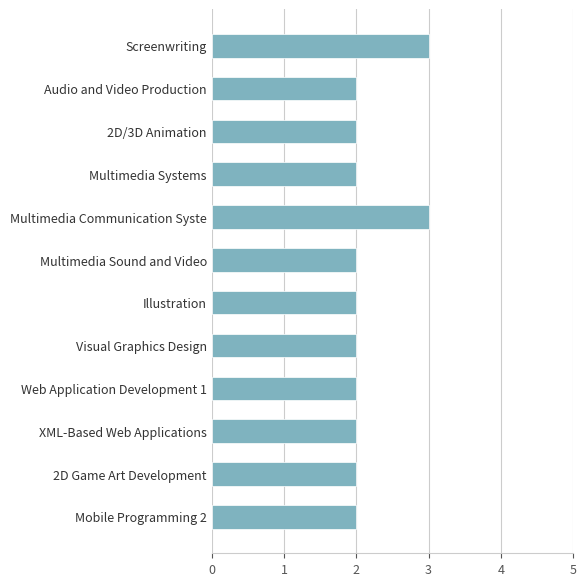

What position from the bottom is Multimedia Communication Syste?

8